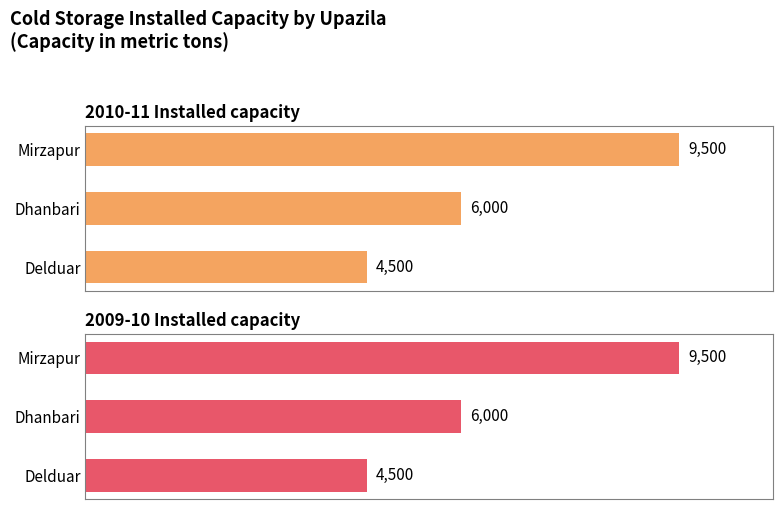

What is the average value of the 2009-10 Installed capacity series?

6667